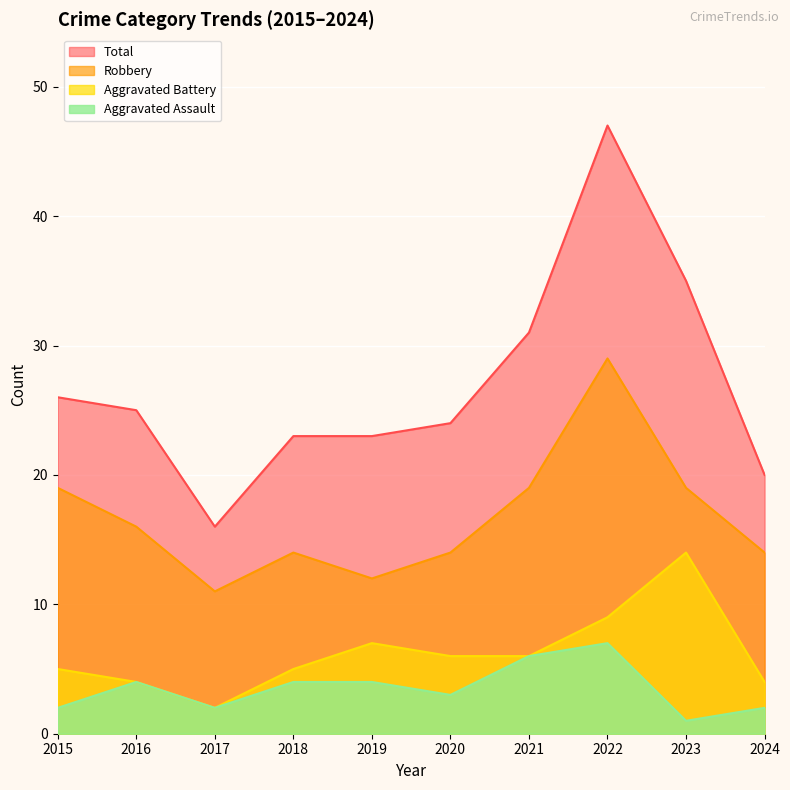

What is the spread (max minus min) of values at 2022?

40